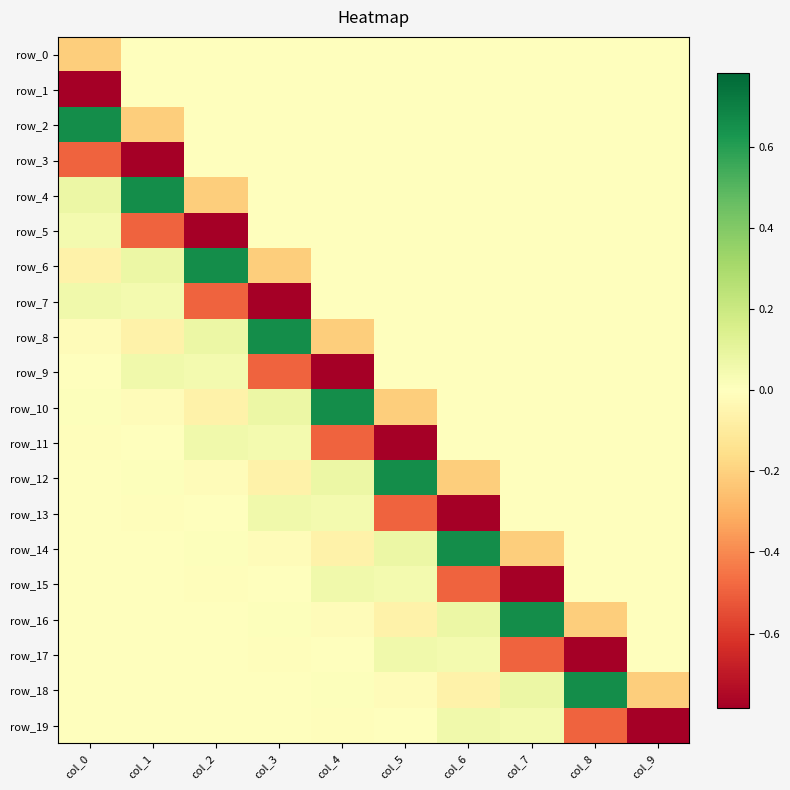

Reading right to left, extract all data points from this chart.

row_0: col_9=0.0	col_8=0.0	col_7=0.0	col_6=0.0	col_5=0.0	col_4=0.0	col_3=0.0	col_2=0.0	col_1=0.0	col_0=-0.2
row_1: col_9=0.0	col_8=0.0	col_7=0.0	col_6=0.0	col_5=0.0	col_4=0.0	col_3=0.0	col_2=0.0	col_1=0.0	col_0=-0.8
row_2: col_9=0.0	col_8=0.0	col_7=0.0	col_6=0.0	col_5=0.0	col_4=0.0	col_3=0.0	col_2=0.0	col_1=-0.2	col_0=0.7
row_3: col_9=0.0	col_8=0.0	col_7=0.0	col_6=0.0	col_5=0.0	col_4=0.0	col_3=0.0	col_2=0.0	col_1=-0.8	col_0=-0.5
row_4: col_9=0.0	col_8=0.0	col_7=0.0	col_6=0.0	col_5=0.0	col_4=0.0	col_3=0.0	col_2=-0.2	col_1=0.7	col_0=0.1
row_5: col_9=0.0	col_8=0.0	col_7=0.0	col_6=0.0	col_5=0.0	col_4=0.0	col_3=0.0	col_2=-0.8	col_1=-0.5	col_0=0.0
row_6: col_9=0.0	col_8=0.0	col_7=0.0	col_6=0.0	col_5=0.0	col_4=0.0	col_3=-0.2	col_2=0.7	col_1=0.1	col_0=-0.1
row_7: col_9=0.0	col_8=0.0	col_7=0.0	col_6=0.0	col_5=0.0	col_4=0.0	col_3=-0.8	col_2=-0.5	col_1=0.0	col_0=0.1
row_8: col_9=0.0	col_8=0.0	col_7=0.0	col_6=0.0	col_5=0.0	col_4=-0.2	col_3=0.7	col_2=0.1	col_1=-0.1	col_0=-0.0
row_9: col_9=0.0	col_8=0.0	col_7=0.0	col_6=0.0	col_5=0.0	col_4=-0.8	col_3=-0.5	col_2=0.0	col_1=0.1	col_0=-0.0
row_10: col_9=0.0	col_8=0.0	col_7=0.0	col_6=0.0	col_5=-0.2	col_4=0.7	col_3=0.1	col_2=-0.1	col_1=-0.0	col_0=0.0
row_11: col_9=0.0	col_8=0.0	col_7=0.0	col_6=0.0	col_5=-0.8	col_4=-0.5	col_3=0.0	col_2=0.1	col_1=-0.0	col_0=-0.0
row_12: col_9=0.0	col_8=0.0	col_7=0.0	col_6=-0.2	col_5=0.7	col_4=0.1	col_3=-0.1	col_2=-0.0	col_1=0.0	col_0=0.0
row_13: col_9=0.0	col_8=0.0	col_7=0.0	col_6=-0.8	col_5=-0.5	col_4=0.0	col_3=0.1	col_2=-0.0	col_1=-0.0	col_0=-0.0
row_14: col_9=0.0	col_8=0.0	col_7=-0.2	col_6=0.7	col_5=0.1	col_4=-0.1	col_3=-0.0	col_2=0.0	col_1=0.0	col_0=-0.0
row_15: col_9=0.0	col_8=0.0	col_7=-0.8	col_6=-0.5	col_5=0.0	col_4=0.1	col_3=-0.0	col_2=-0.0	col_1=-0.0	col_0=0.0
row_16: col_9=0.0	col_8=-0.2	col_7=0.7	col_6=0.1	col_5=-0.1	col_4=-0.0	col_3=0.0	col_2=0.0	col_1=-0.0	col_0=-0.0
row_17: col_9=0.0	col_8=-0.8	col_7=-0.5	col_6=0.0	col_5=0.1	col_4=-0.0	col_3=-0.0	col_2=-0.0	col_1=0.0	col_0=0.0
row_18: col_9=-0.2	col_8=0.7	col_7=0.1	col_6=-0.1	col_5=-0.0	col_4=0.0	col_3=0.0	col_2=-0.0	col_1=-0.0	col_0=0.0
row_19: col_9=-0.8	col_8=-0.5	col_7=0.0	col_6=0.1	col_5=-0.0	col_4=-0.0	col_3=-0.0	col_2=0.0	col_1=0.0	col_0=-0.0